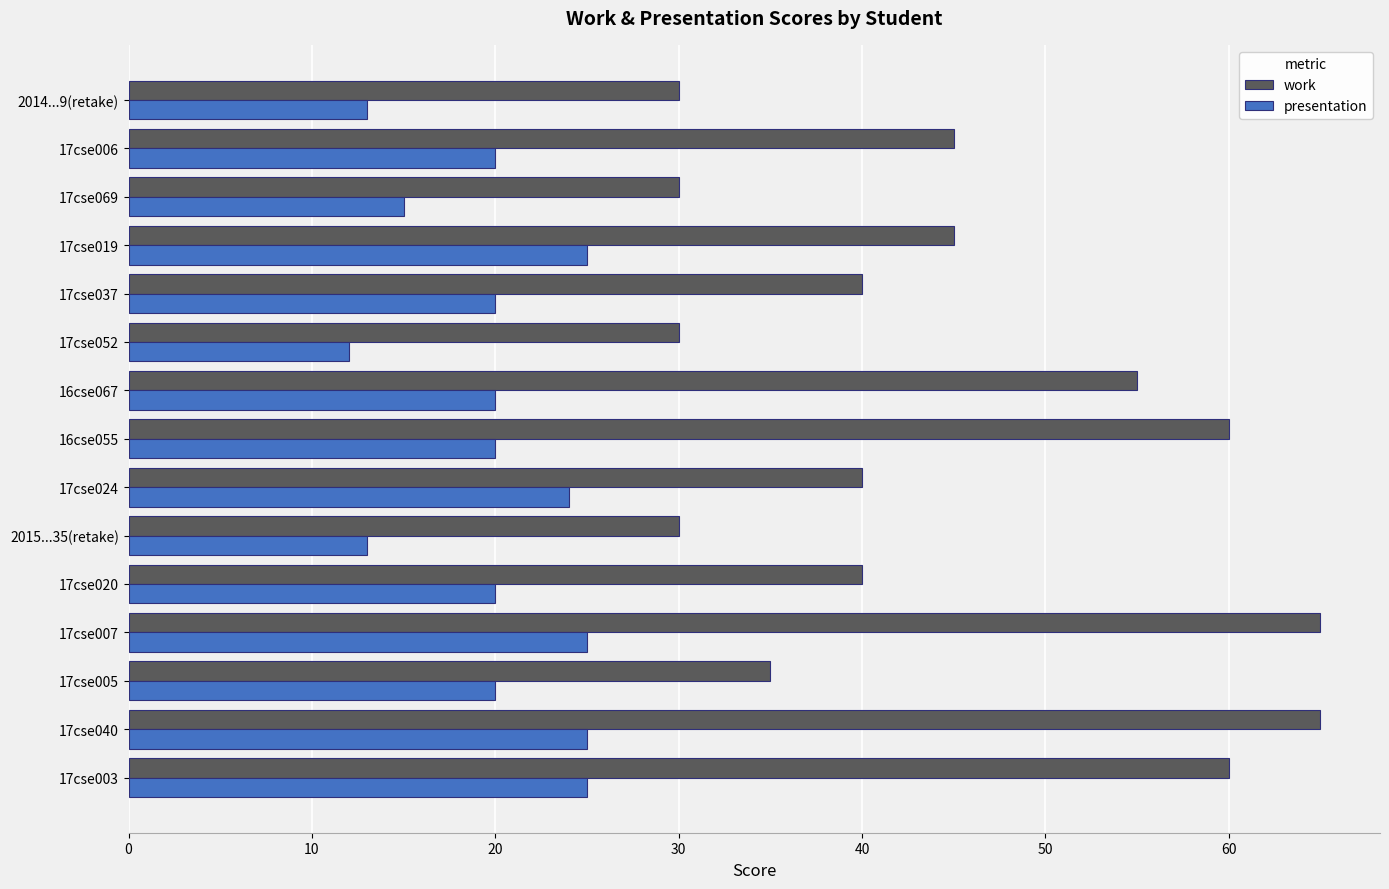

List the series in order of their peak value, highest first.

work, presentation